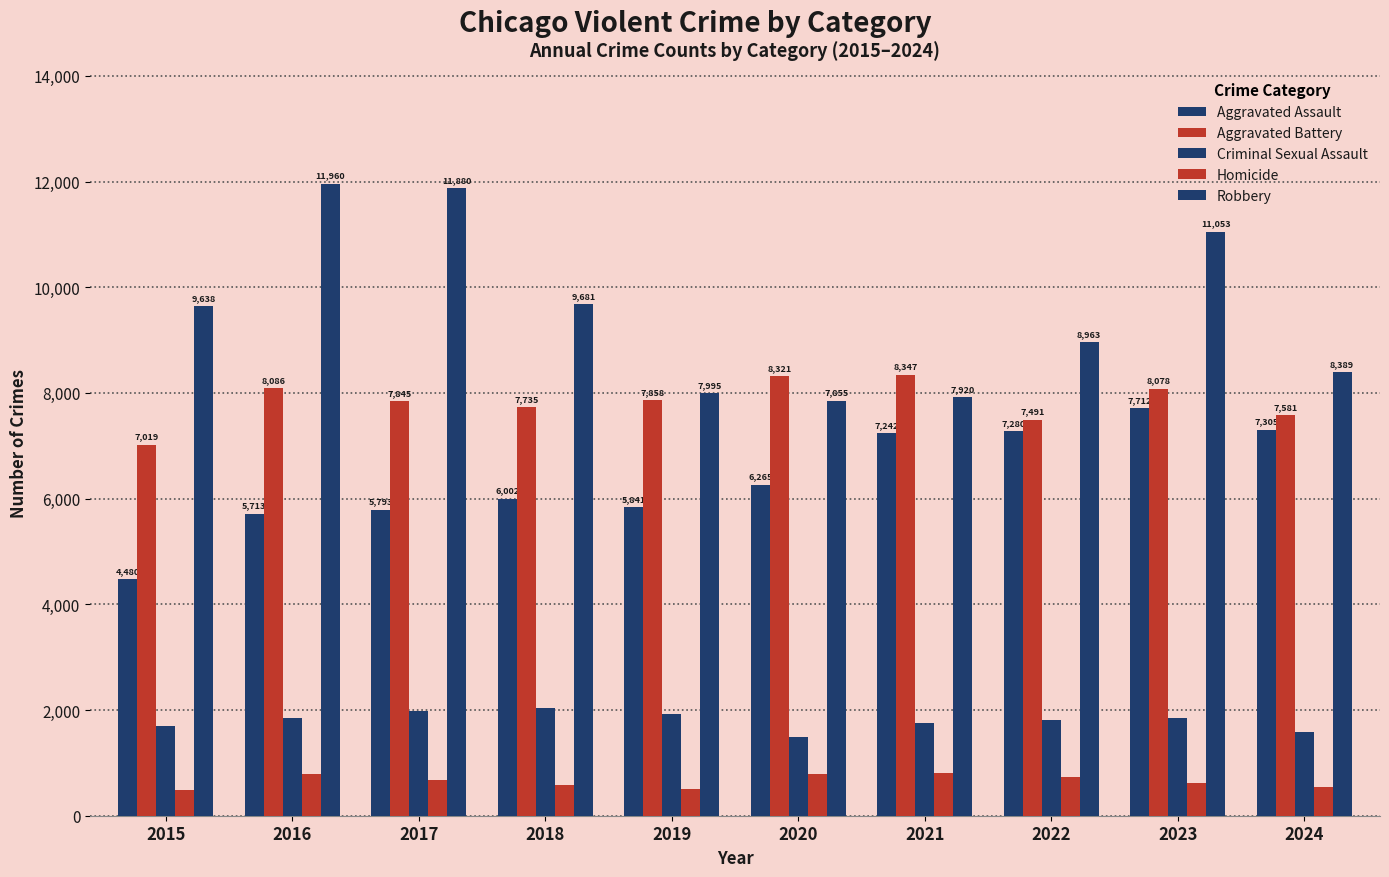

How many distinct data groups are displayed?

5